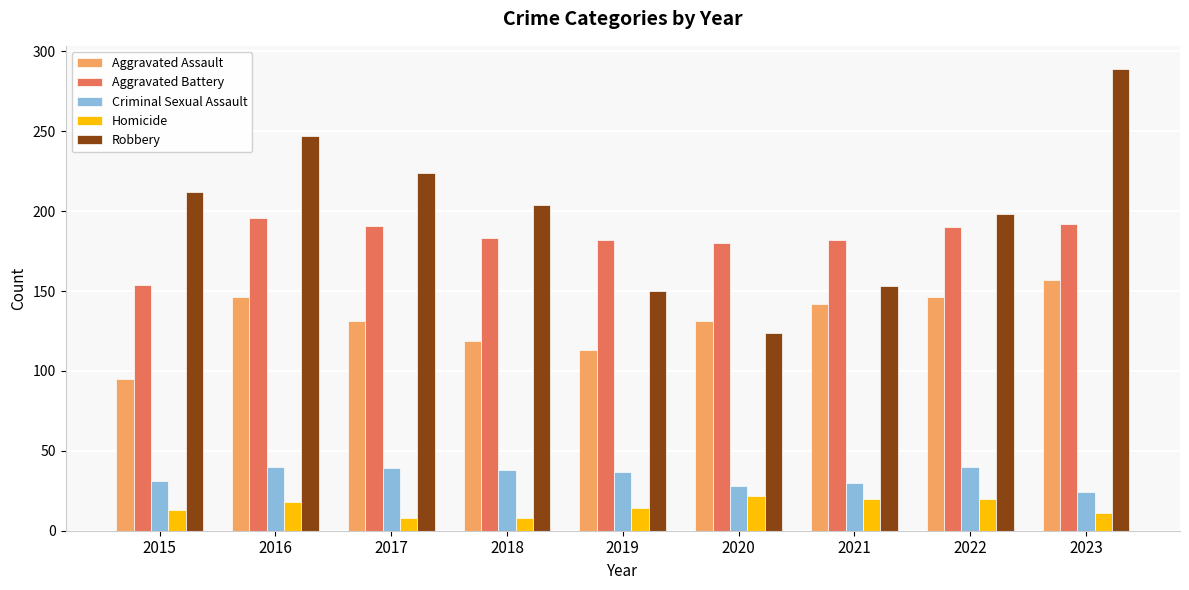

Which category has the lowest value in the Criminal Sexual Assault series?

2023